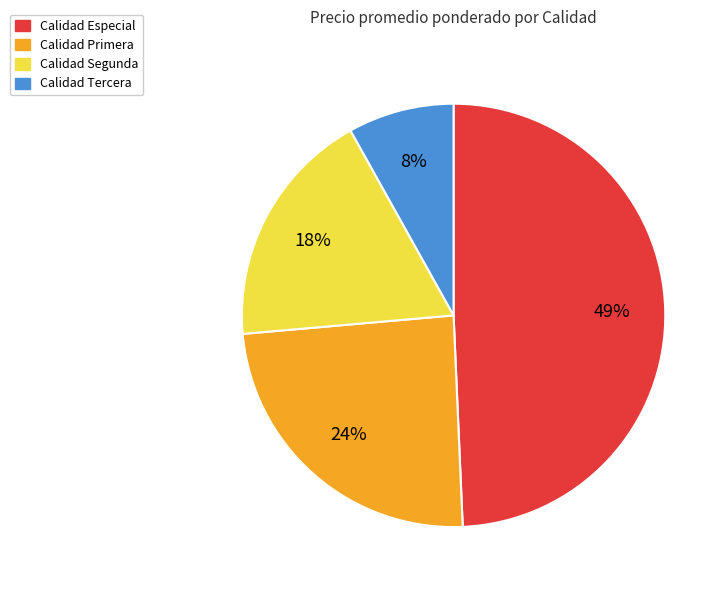

Count the number of slices in the pie.

4